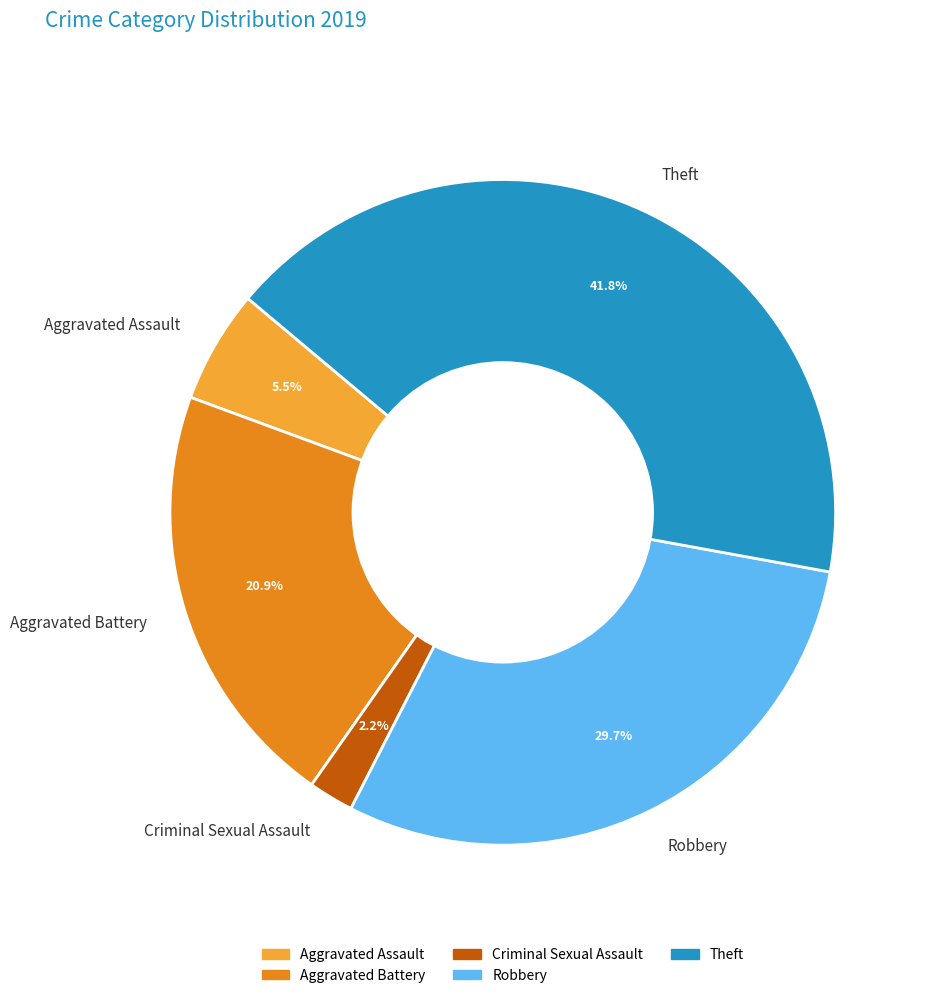

Rank the categories by value from highest to lowest.

Theft, Robbery, Aggravated Battery, Aggravated Assault, Criminal Sexual Assault